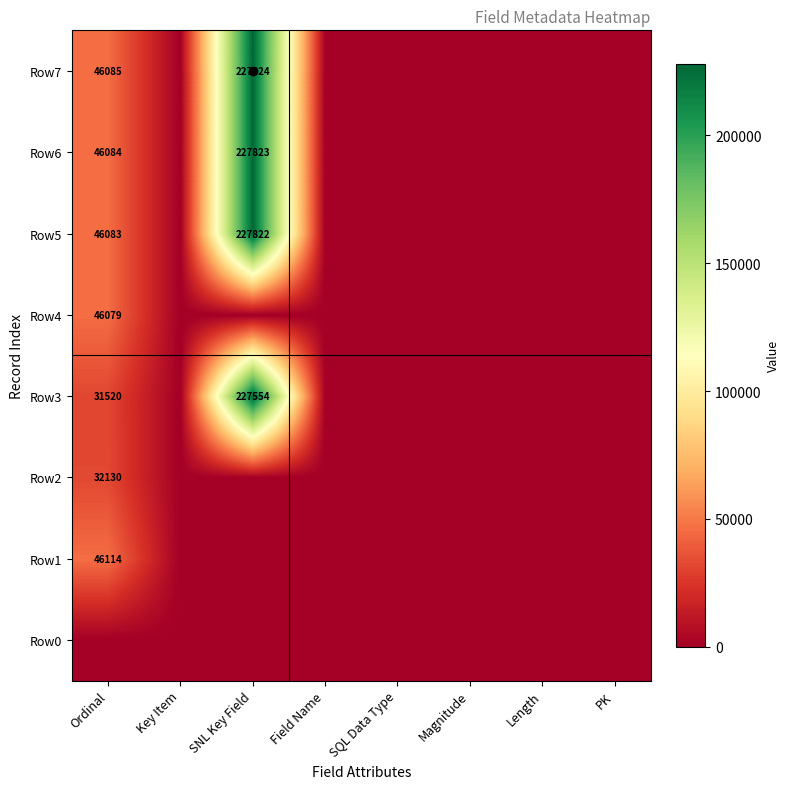

What is the maximum value shown in the chart?

227824